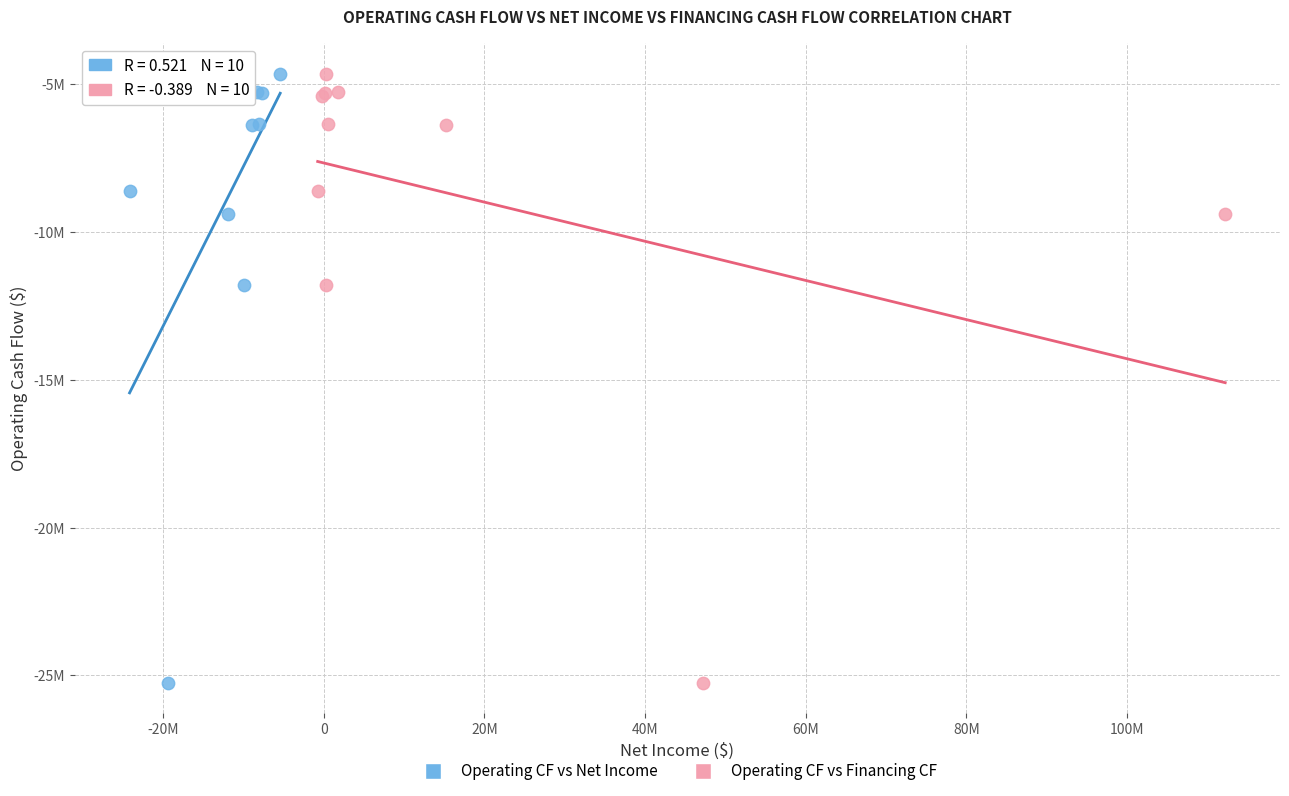

What are all the series names shown in the legend?

Operating CF vs Net Income, Operating CF vs Financing CF